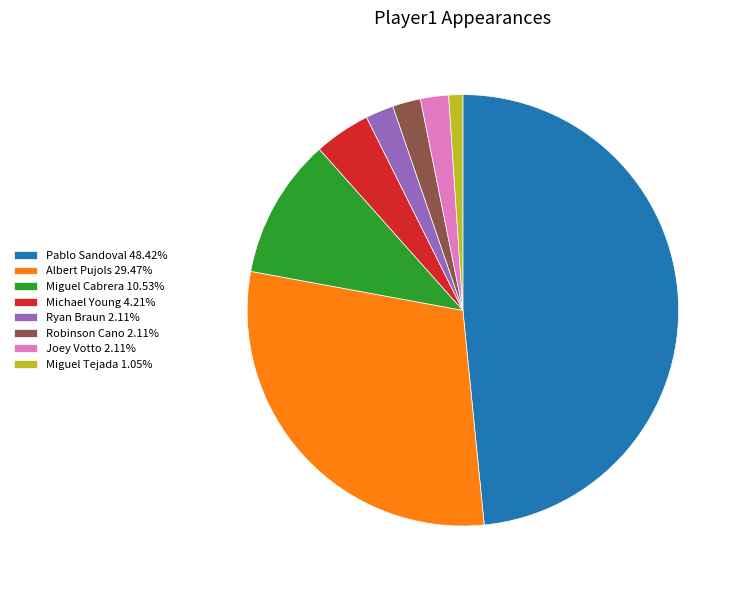

Is there any slice that represents more than half of the pie?

No